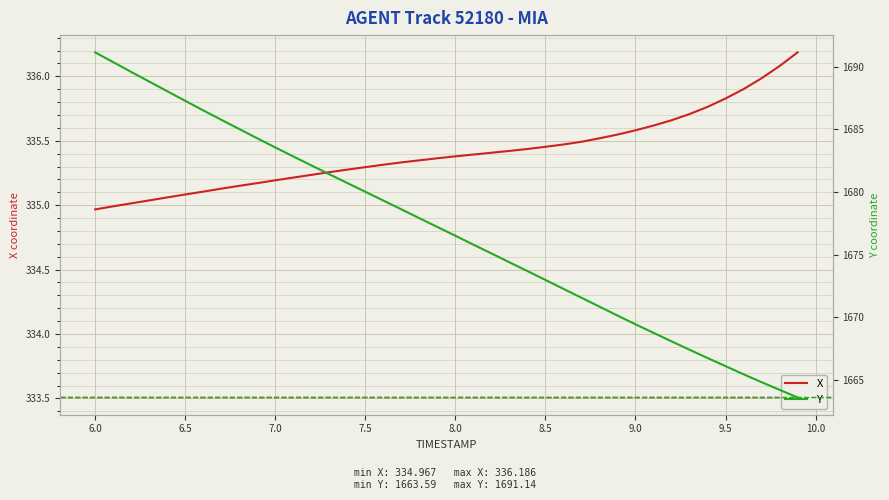

How many data points in Y are above 1677?

20